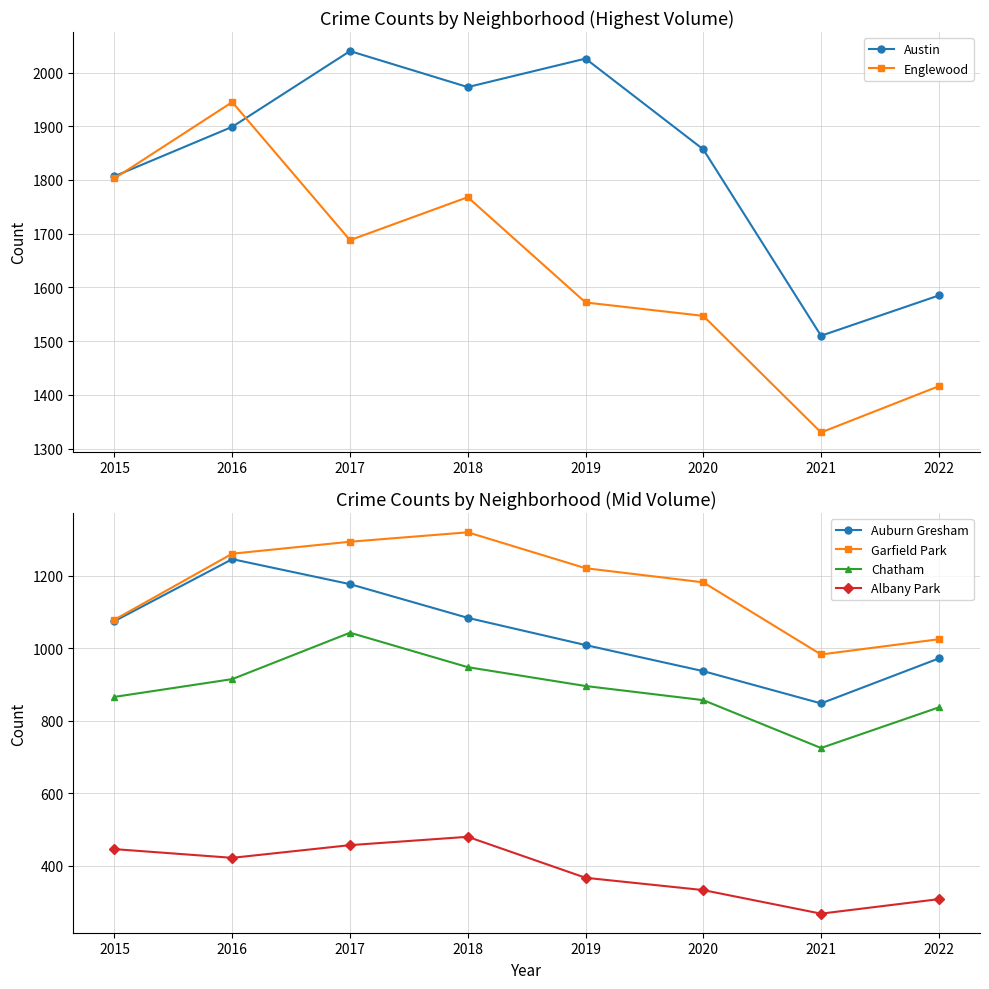

The Garfield Park series shows 1261 at 2016. True or false?

True